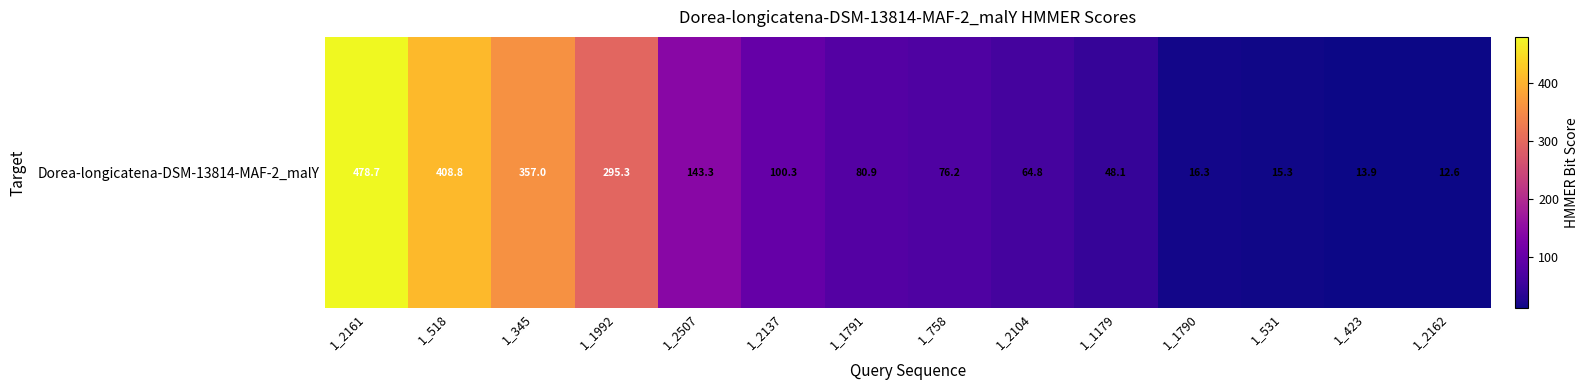

At which label does the data first exceed 80?

1_2161